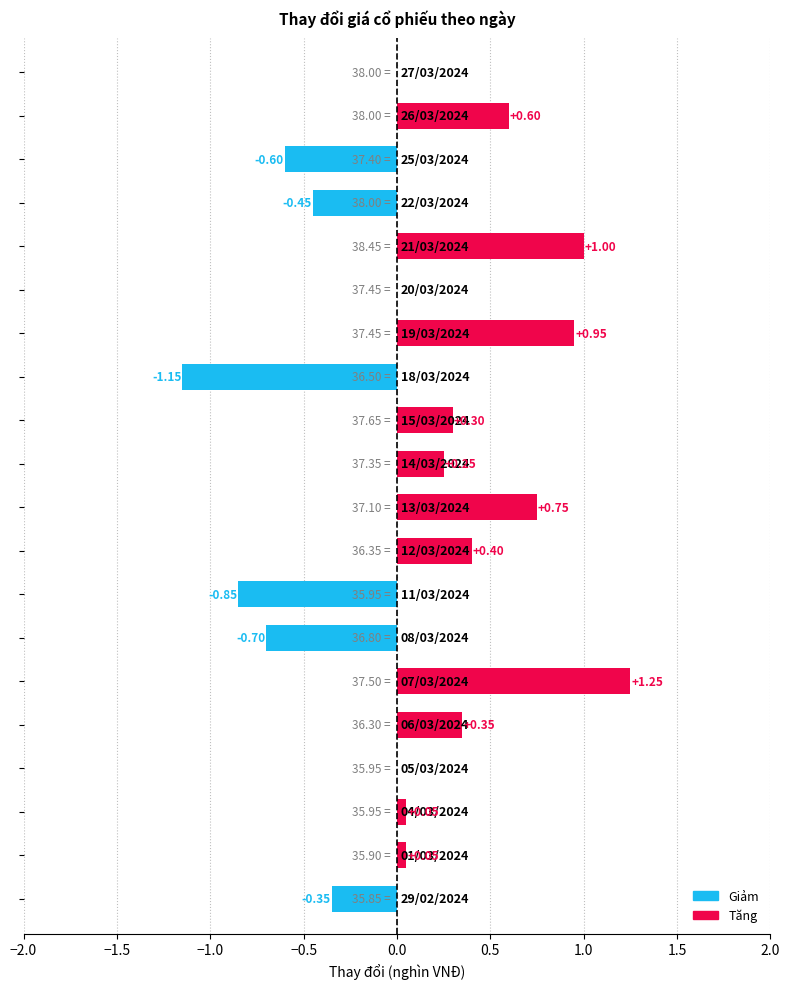

What is the sum of all values?

1.9